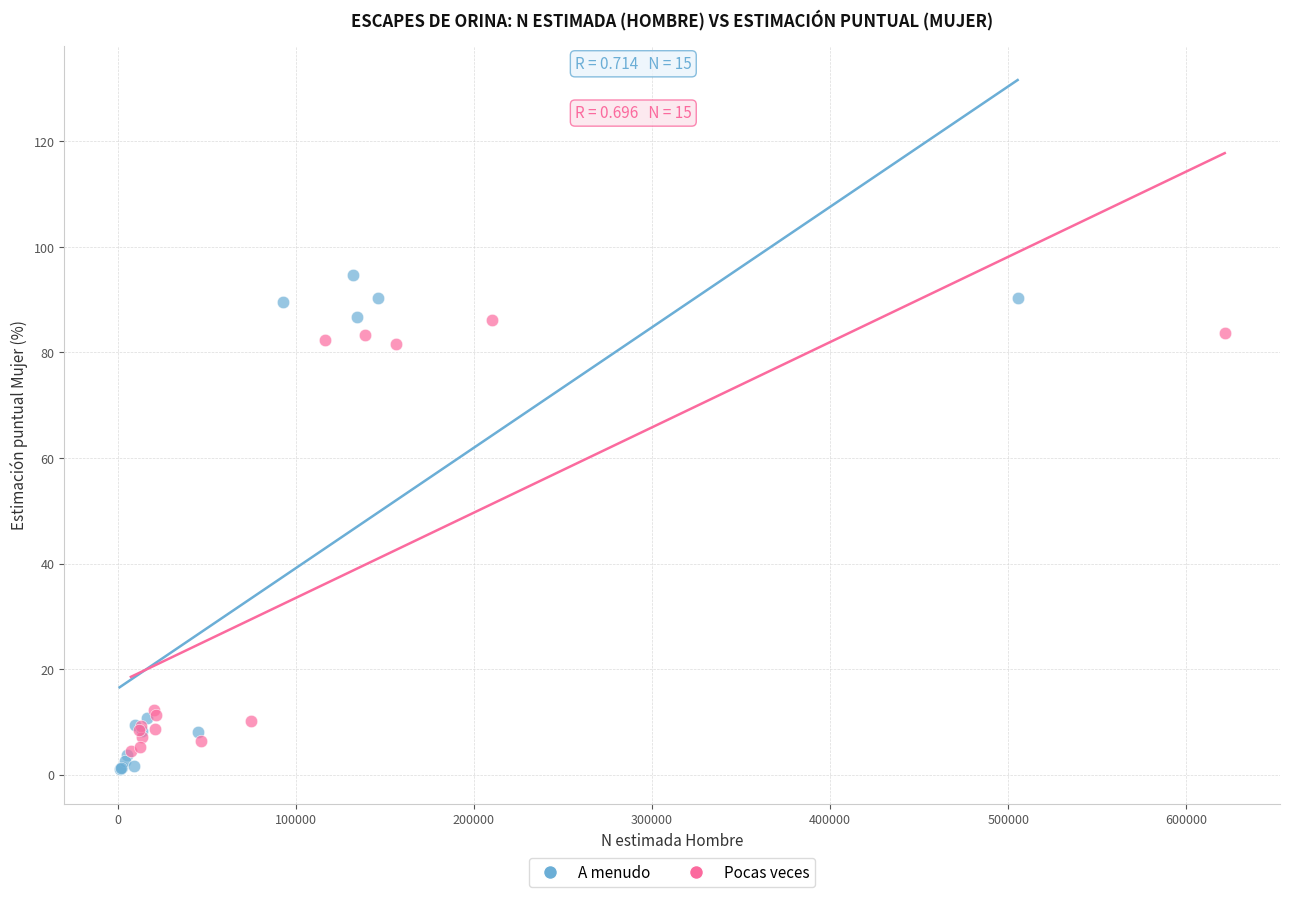

Which series has the largest Y range (max minus min)?

A menudo